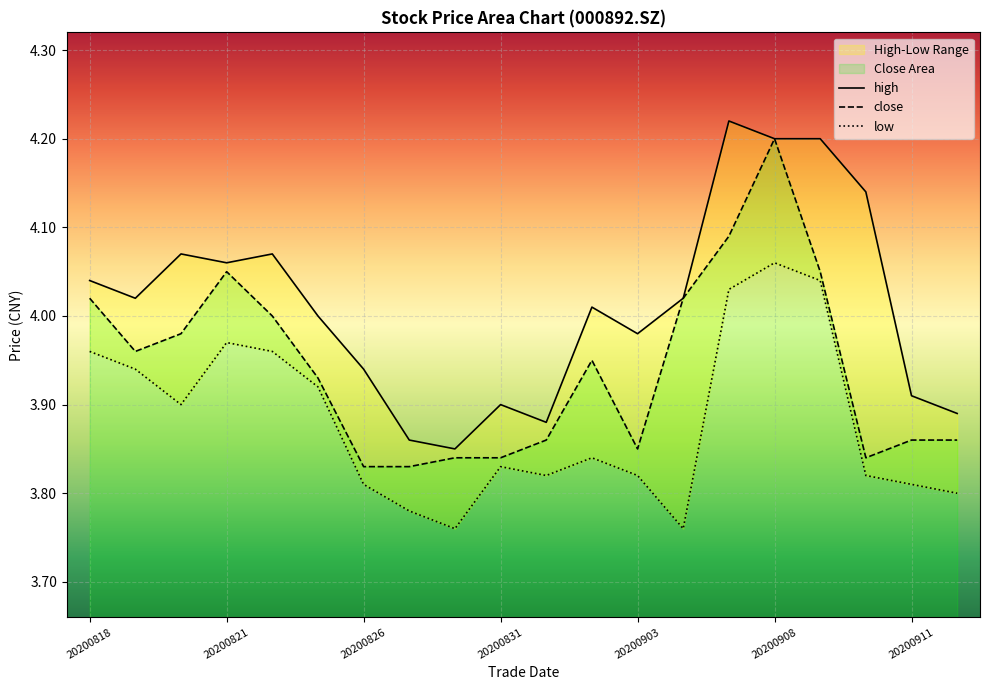

Reading left to right, transcribe all the data shown in this chart.

close: 20200818=4.0	20200819=4.0	20200820=4.0	20200821=4.0	20200824=4.0	20200825=3.9	20200826=3.8	20200827=3.8	20200828=3.8	20200831=3.8	20200901=3.9	20200902=4.0	20200903=3.9	20200904=4.0	20200907=4.1	20200908=4.2	20200909=4.0	20200910=3.8	20200911=3.9	20200914=3.9
high: 20200818=4.0	20200819=4.0	20200820=4.1	20200821=4.1	20200824=4.1	20200825=4.0	20200826=3.9	20200827=3.9	20200828=3.9	20200831=3.9	20200901=3.9	20200902=4.0	20200903=4.0	20200904=4.0	20200907=4.2	20200908=4.2	20200909=4.2	20200910=4.1	20200911=3.9	20200914=3.9
low: 20200818=4.0	20200819=3.9	20200820=3.9	20200821=4.0	20200824=4.0	20200825=3.9	20200826=3.8	20200827=3.8	20200828=3.8	20200831=3.8	20200901=3.8	20200902=3.8	20200903=3.8	20200904=3.8	20200907=4.0	20200908=4.1	20200909=4.0	20200910=3.8	20200911=3.8	20200914=3.8